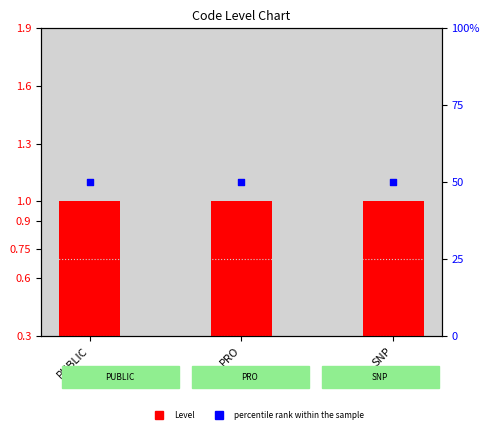

Which series contains the lowest Y value?

Level